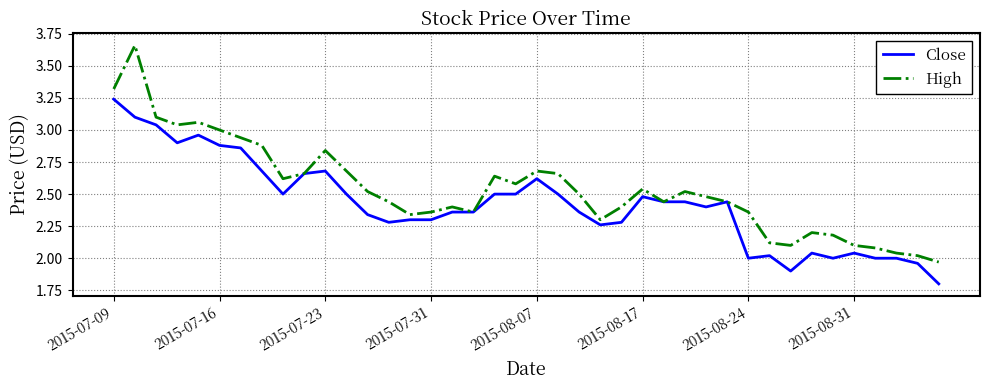

How many lines are shown in the chart?

2